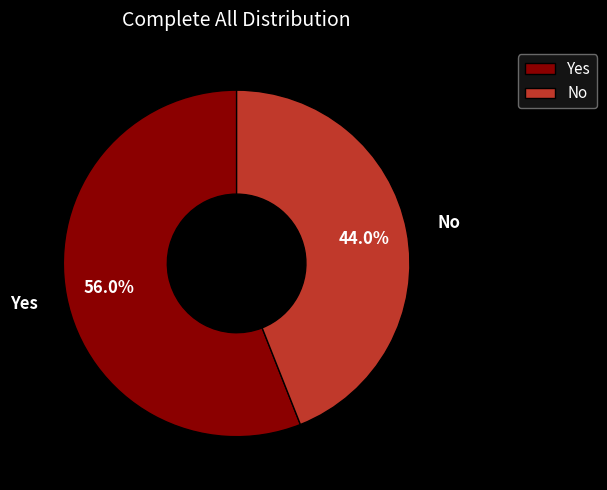

True or false: Yes accounts for 67% of the total.

False